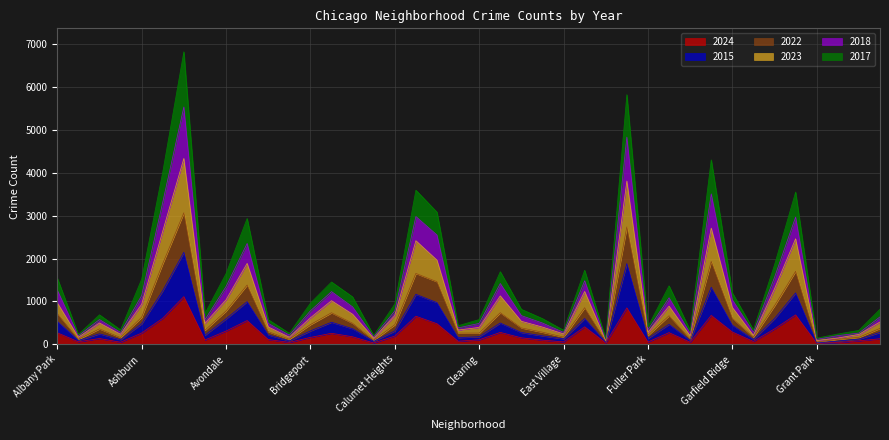

What is the highest value of the 2024 series?

1112